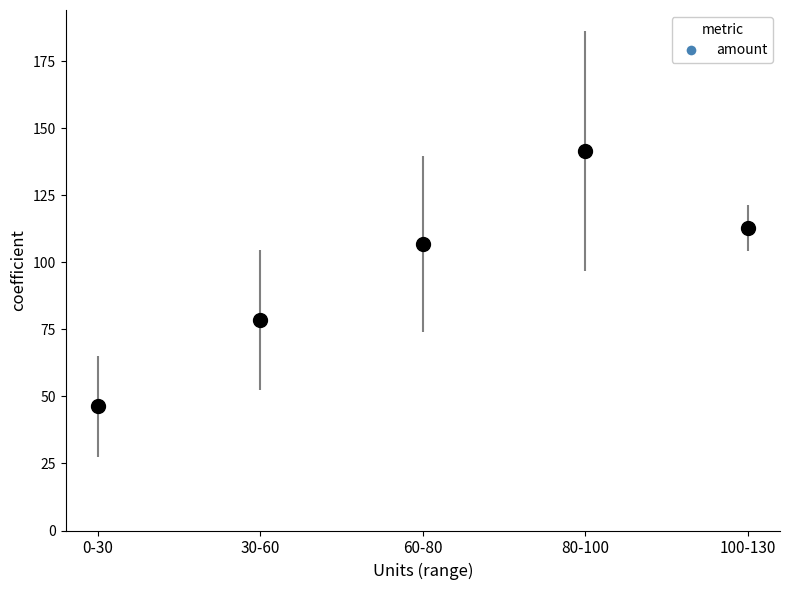

Between 80-100 and 30-60, which is larger?

80-100